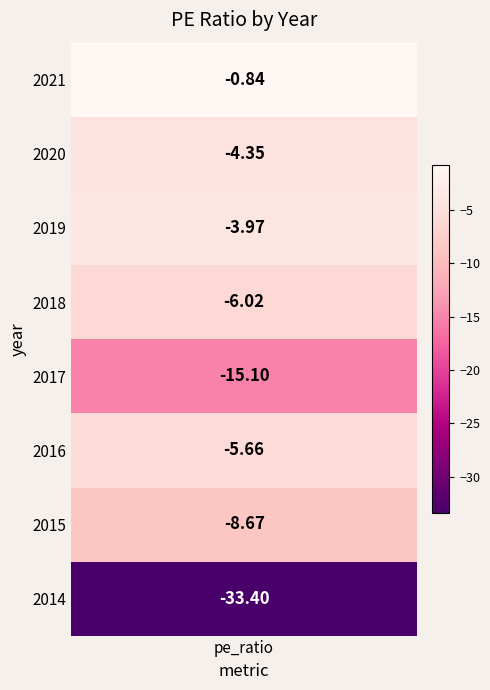

Rank the categories by value from lowest to highest.

7, 4, 6, 3, 5, 1, 2, 0